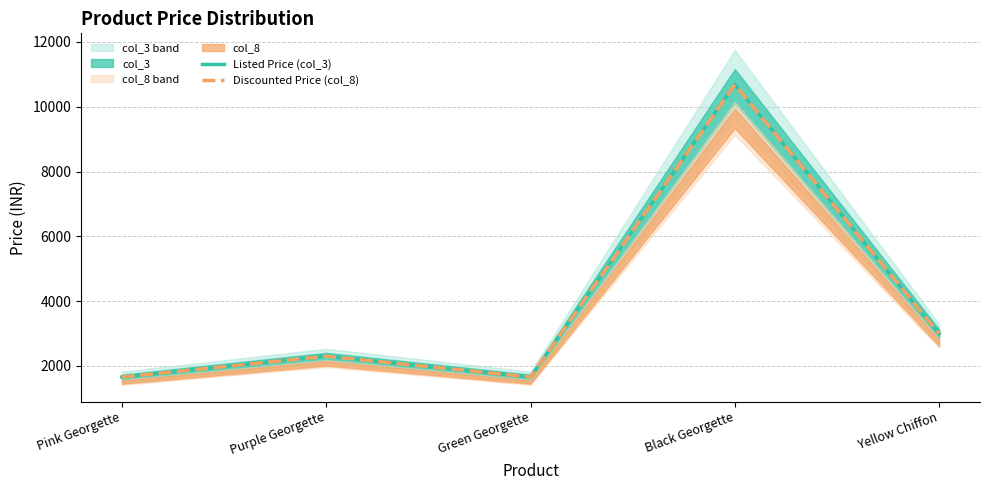

Does the chart have visible grid lines?

Yes